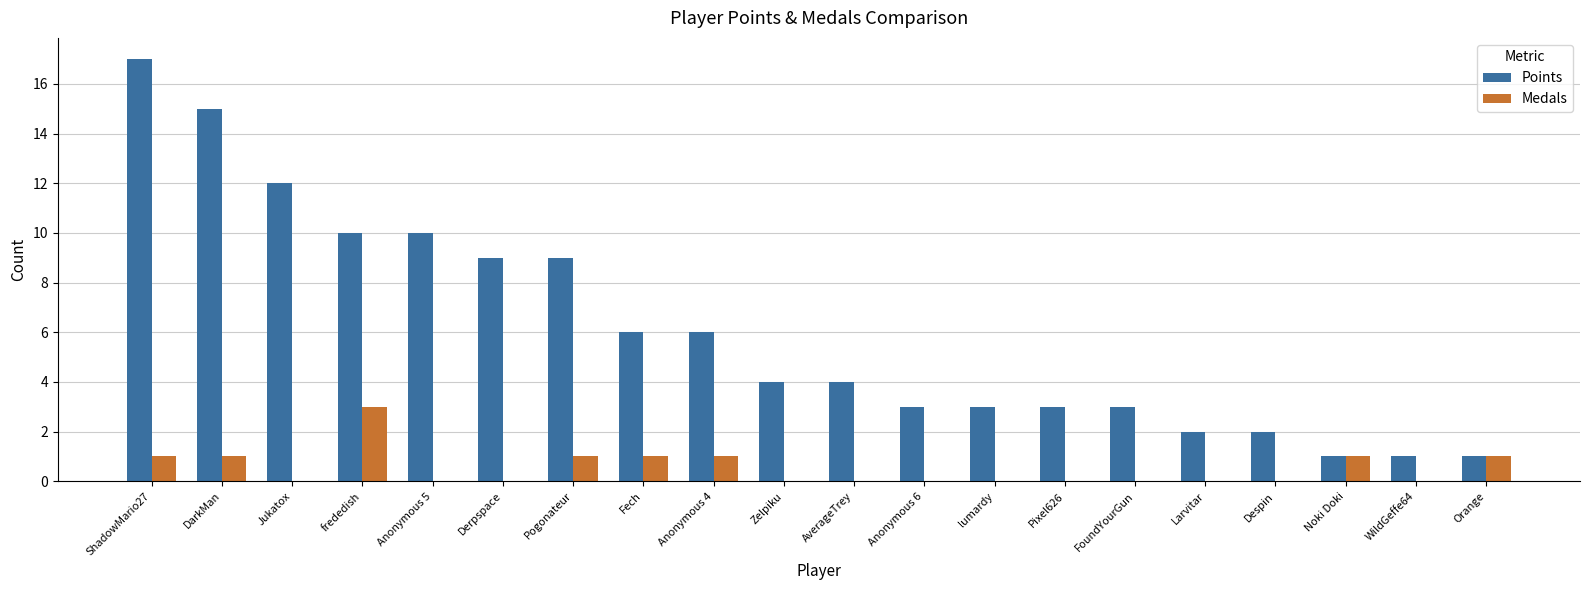

Which label corresponds to the largest value in the chart?

ShadowMario27